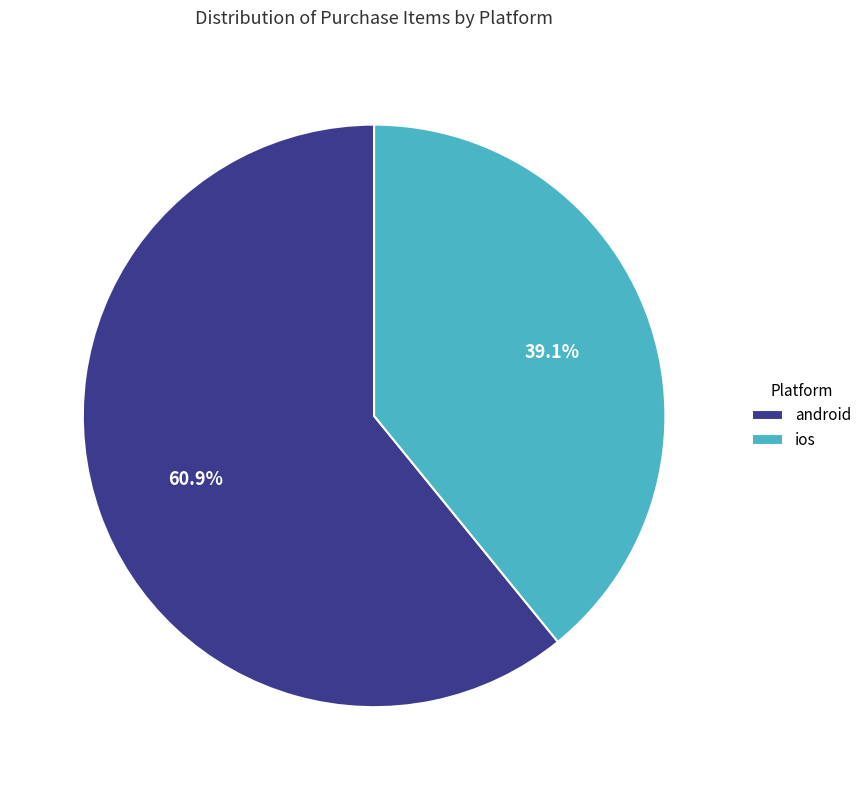

To the nearest percent, what portion does ios represent?

39%